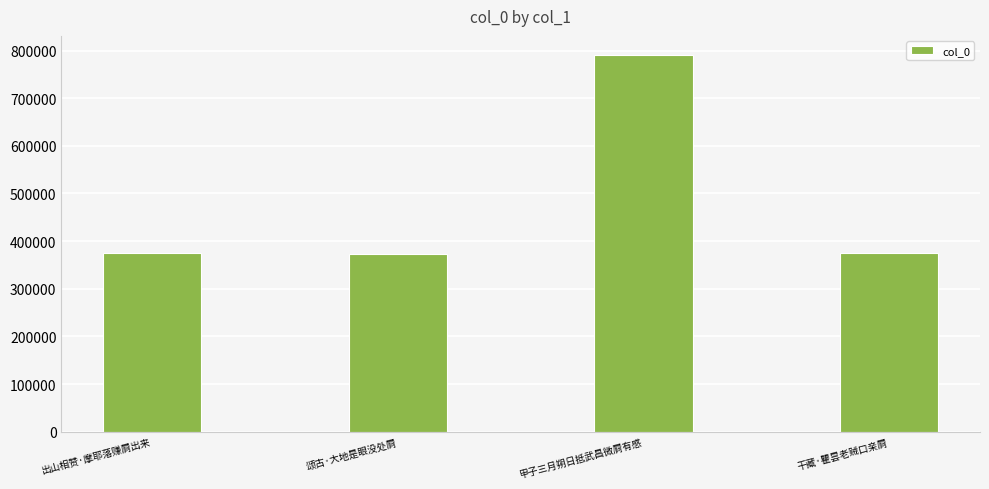

What is the change in value from 甲子三月朔日抵武昌微屙有感 to 干藏·瞿昙老贼口亲屙?

-417045